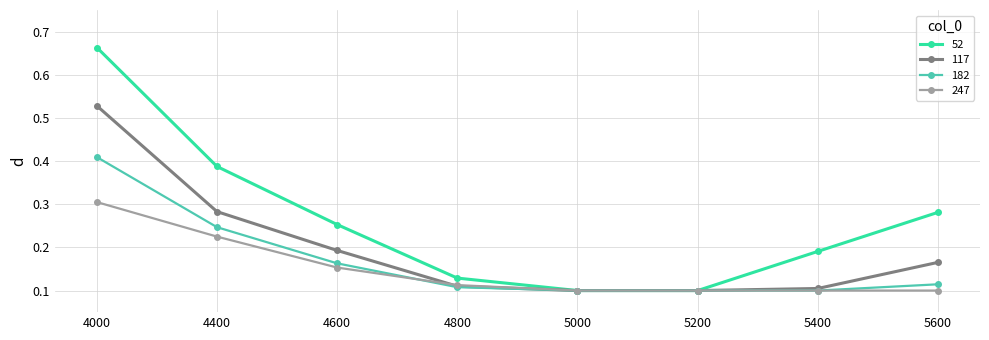

Rank the series by their maximum value, from lowest to highest.

247, 182, 117, 52